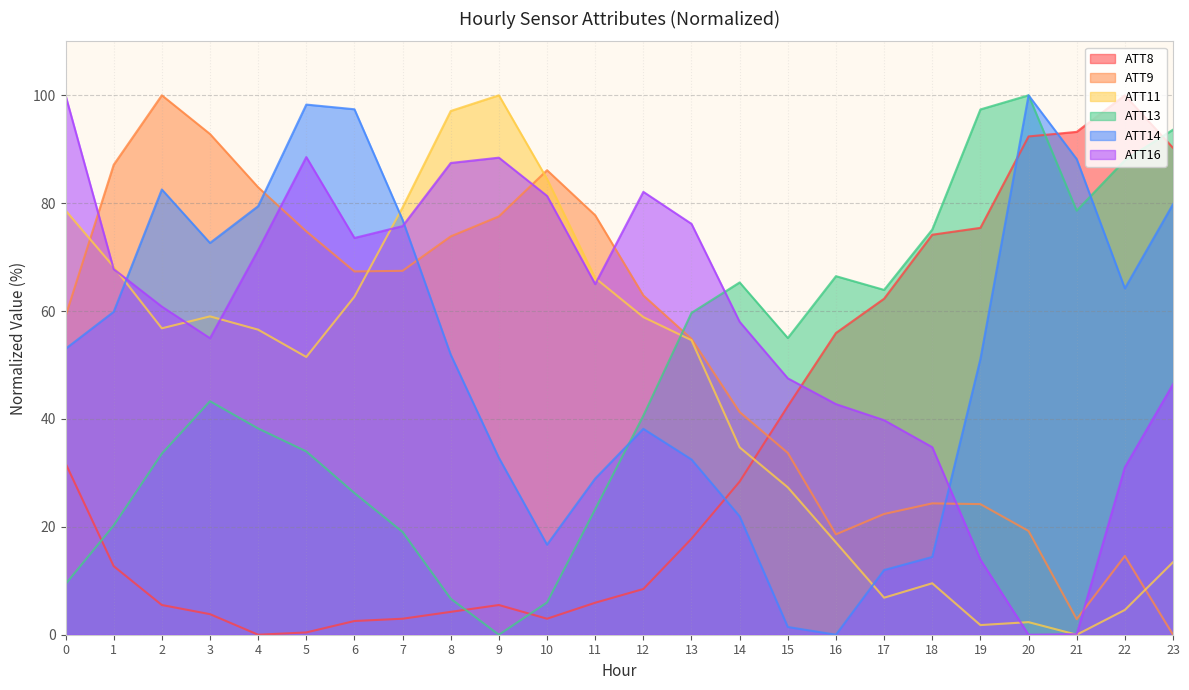

Which label corresponds to the smallest value in the chart?

4